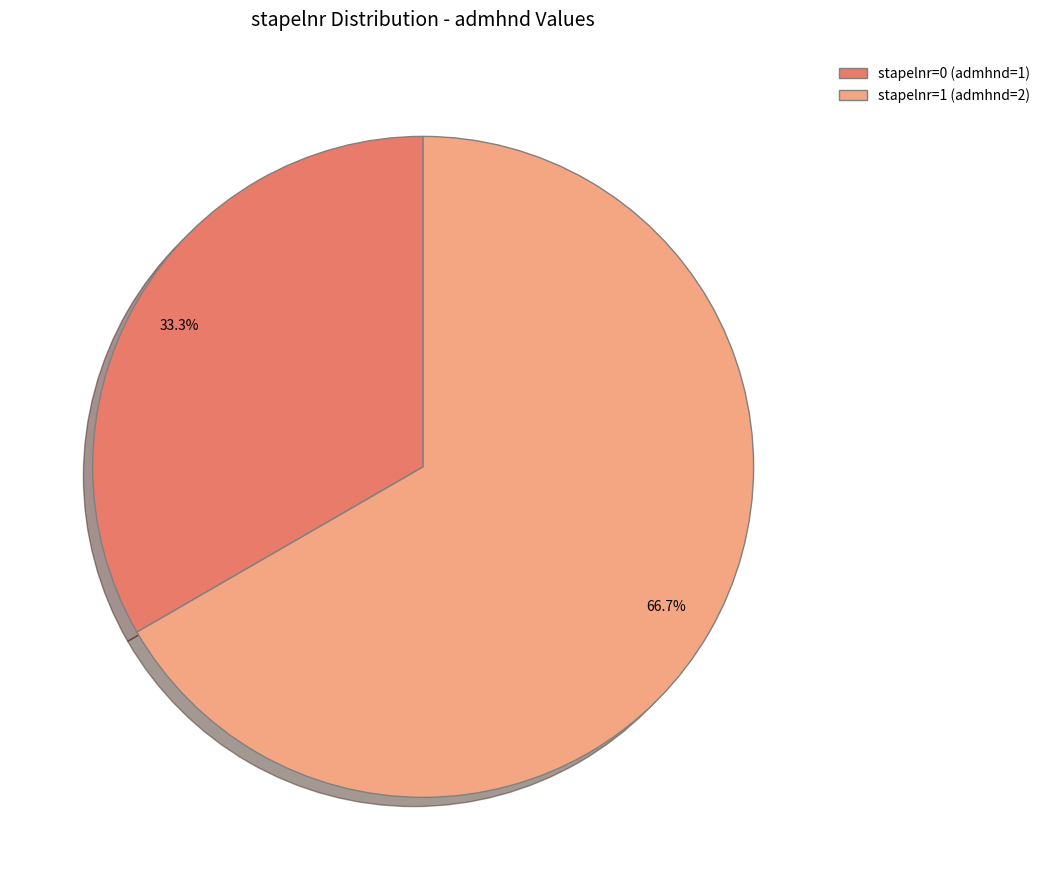

Combined, what portion of the pie is stapelnr=1 (admhnd=2) and stapelnr=0 (admhnd=1)?

100.0%